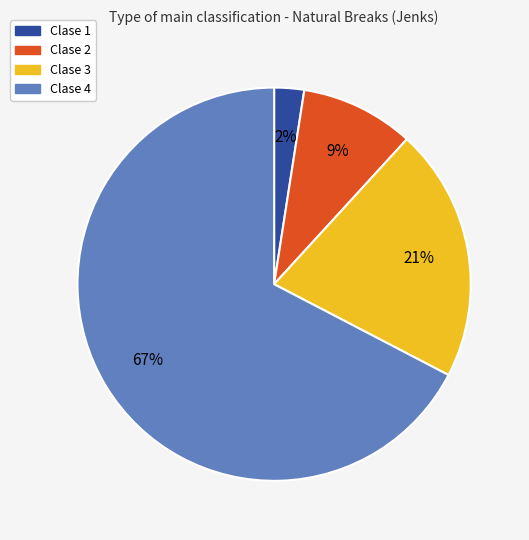

Which slice is the smallest?

Clase 1